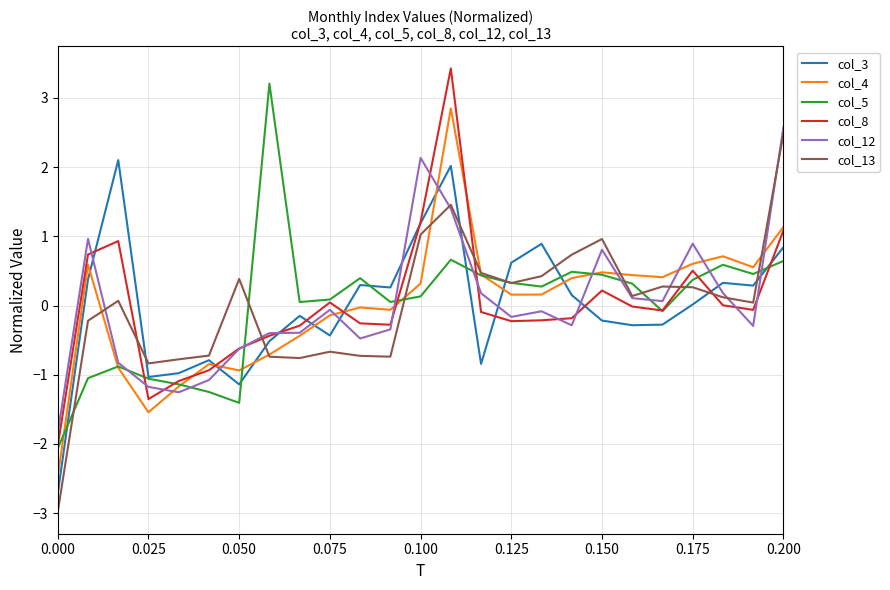

What are all the series names shown in the legend?

col_3, col_4, col_5, col_8, col_12, col_13